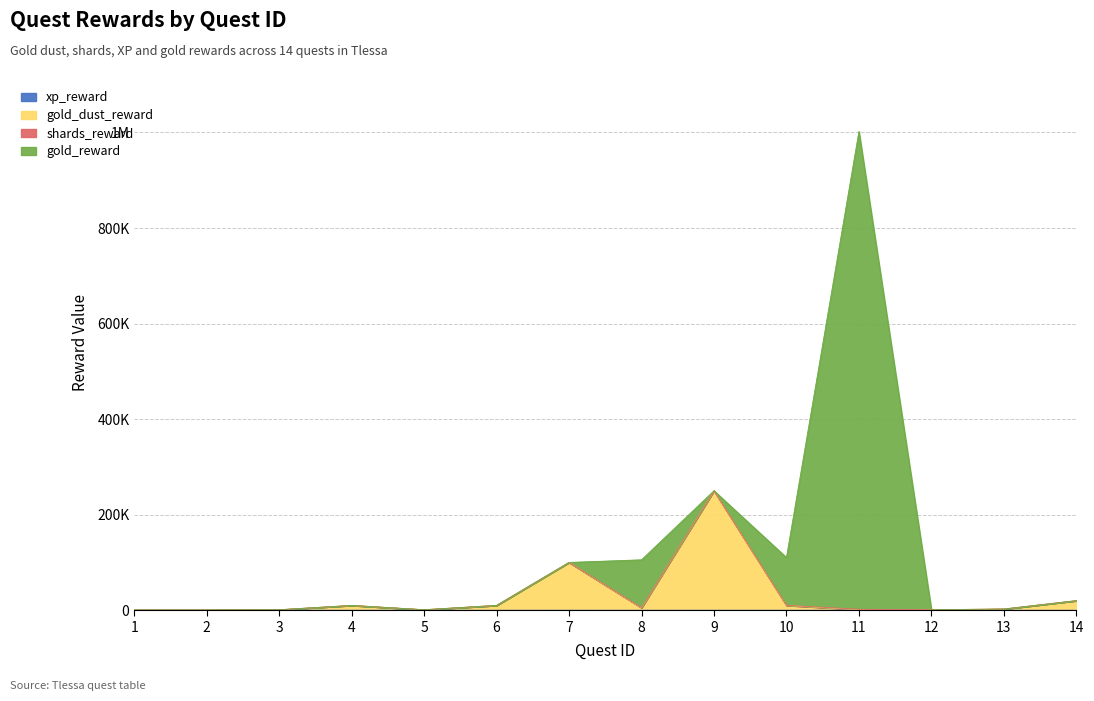

How many categories are shown in the chart?

14